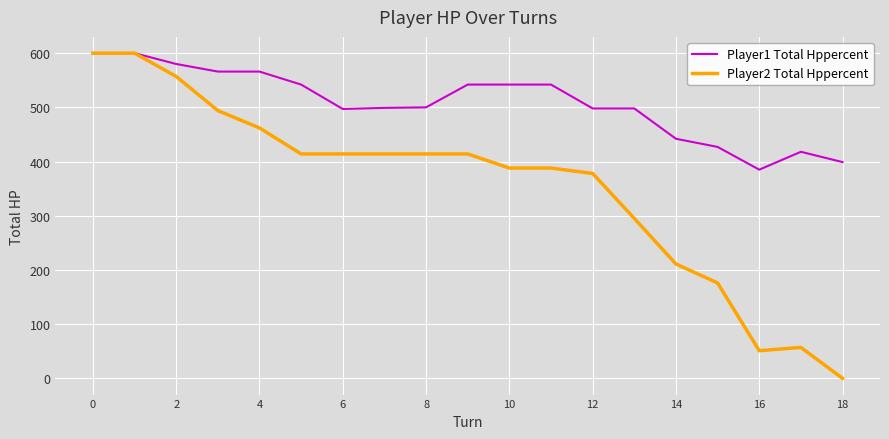

Rank the series by their average value, from highest to lowest.

Player1 Total Hppercent, Player2 Total Hppercent